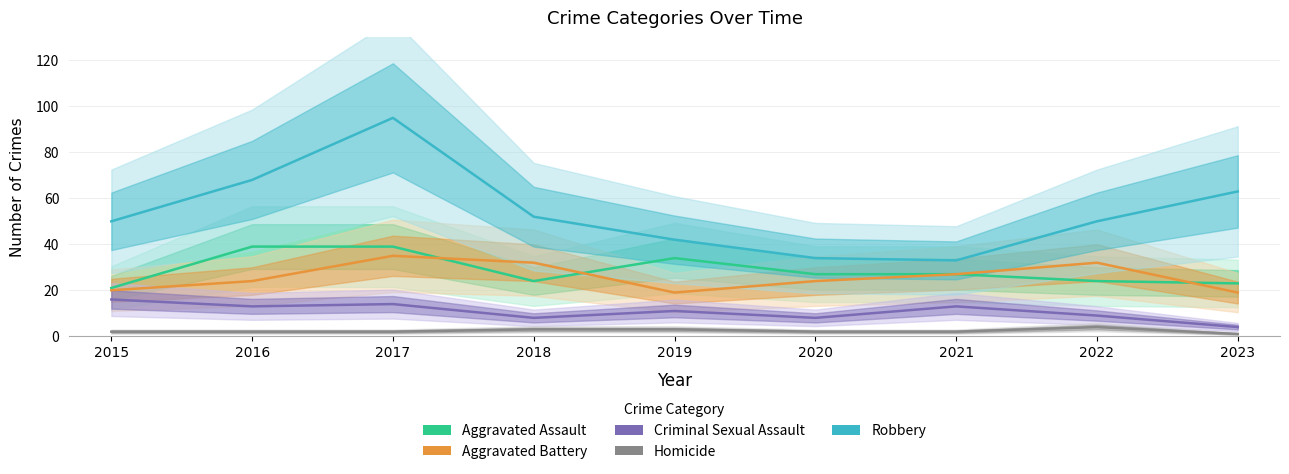

Where is the first local maximum for Homicide?

2022